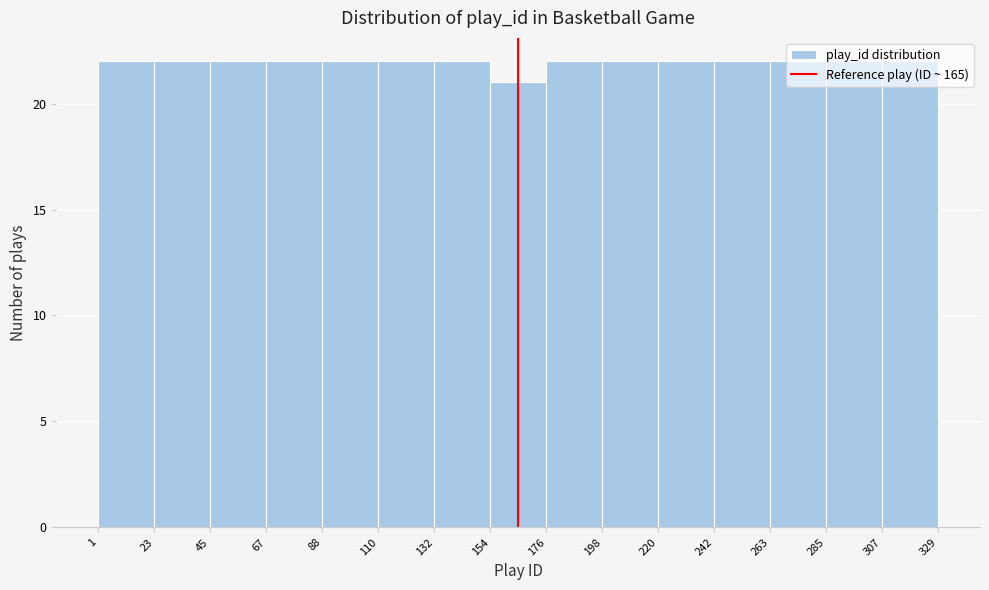

Reading left to right, transcribe this chart: for each bar, give the range it covers on the x-axis and its height. The values are not printed on the chart, so give them approximately, as read against the axis.

1 to 23: 22
23 to 45: 22
45 to 67: 22
67 to 88: 22
88 to 110: 22
110 to 132: 22
132 to 154: 22
154 to 176: 21
176 to 198: 22
198 to 220: 22
220 to 242: 22
242 to 263: 22
263 to 285: 22
285 to 307: 22
307 to 329: 22